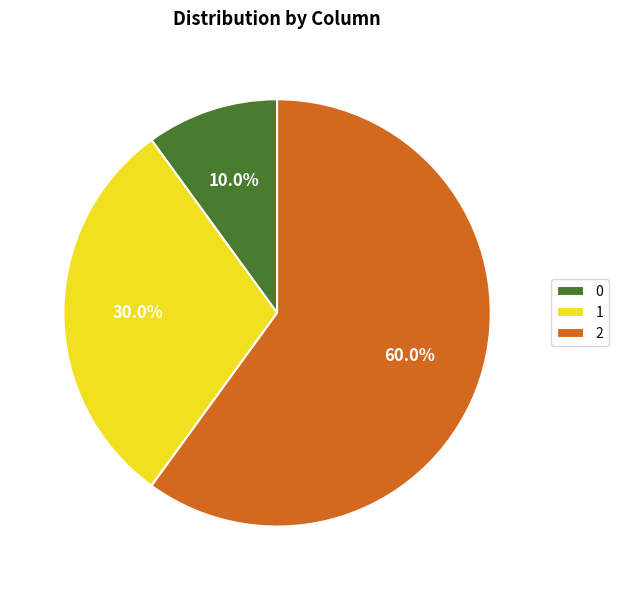

To the nearest percent, what percentage of the pie is 0?

10%